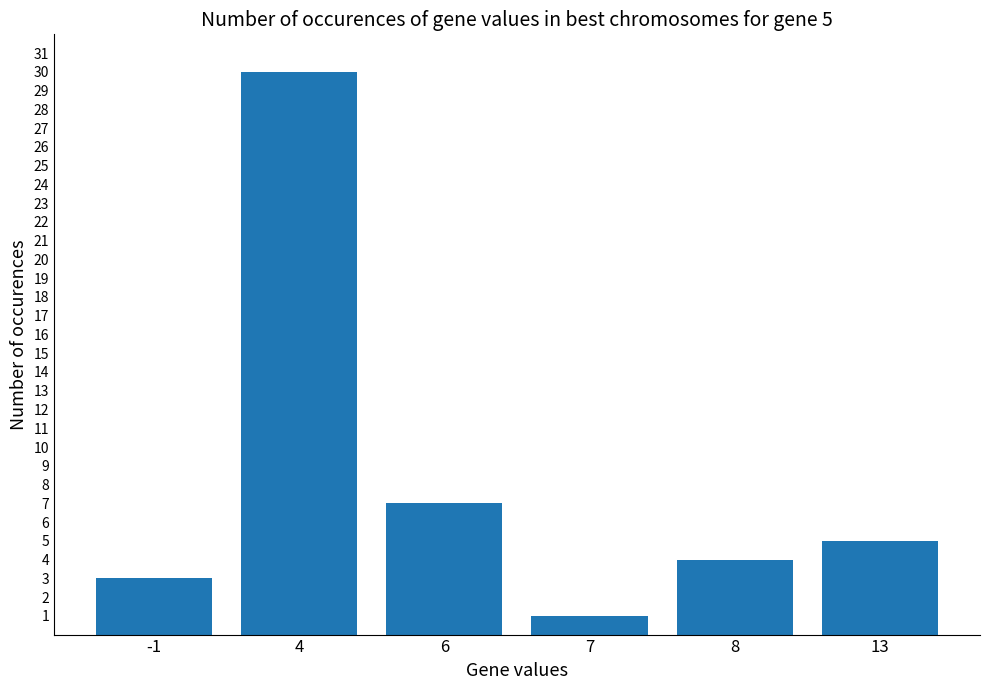

What is the difference between the maximum and second lowest values?

27